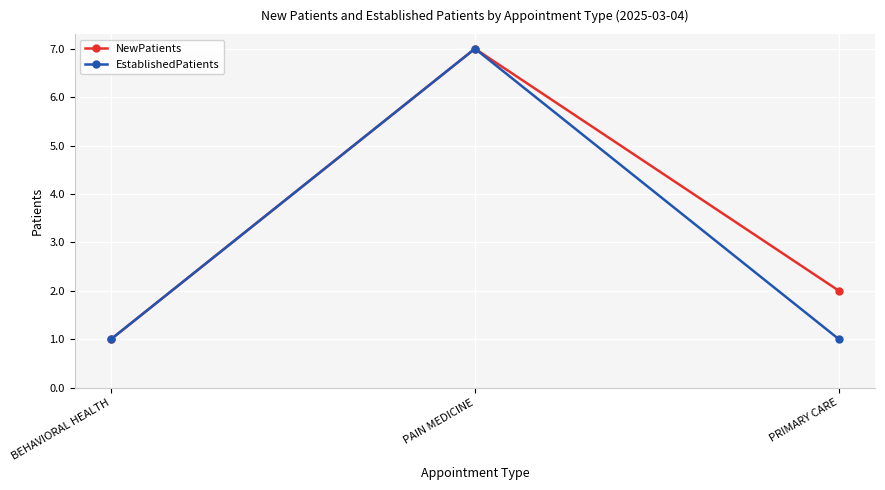

What is the minimum value shown in the chart?

1